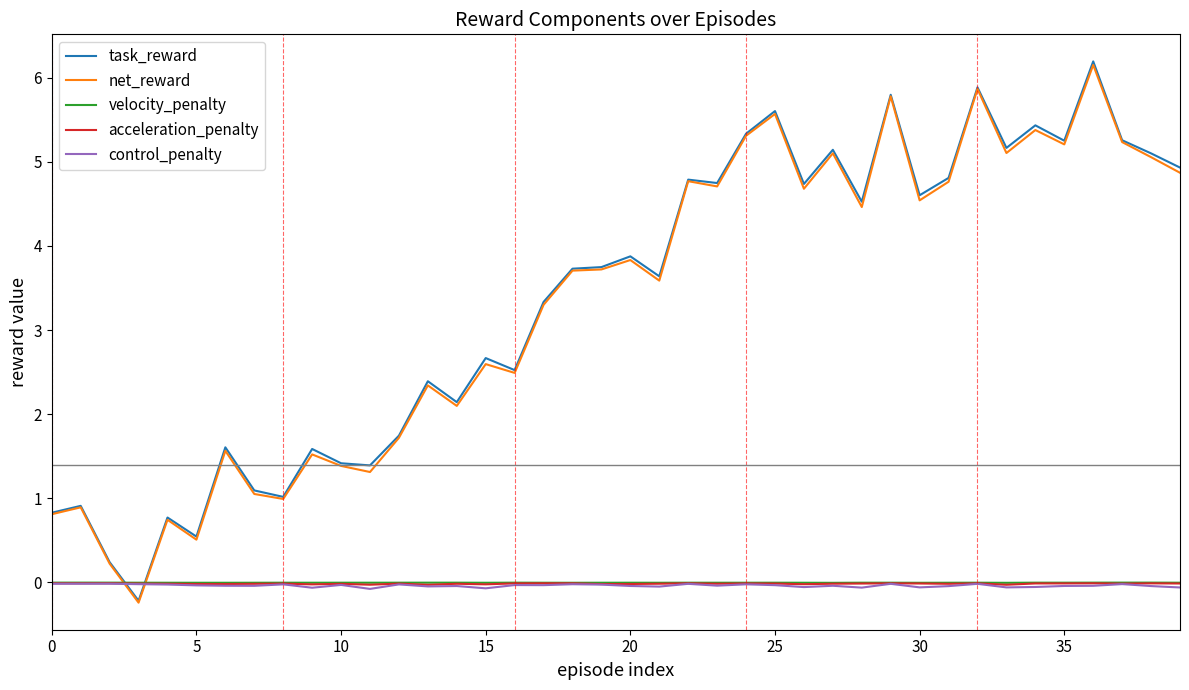

Which series has the largest range (max minus min)?

task_reward